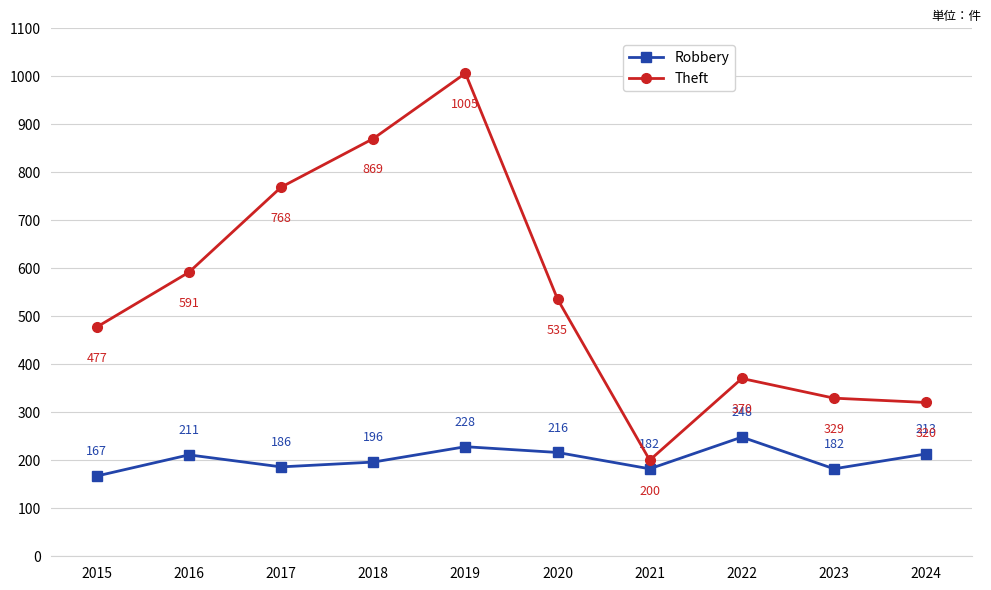

How many interior local peaks does the Robbery series have?

3